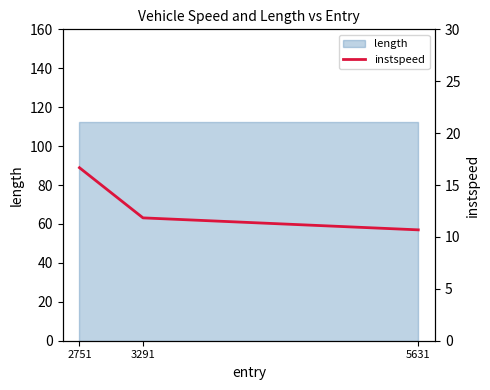

What is the value of the 3rd point from the left?

10.7